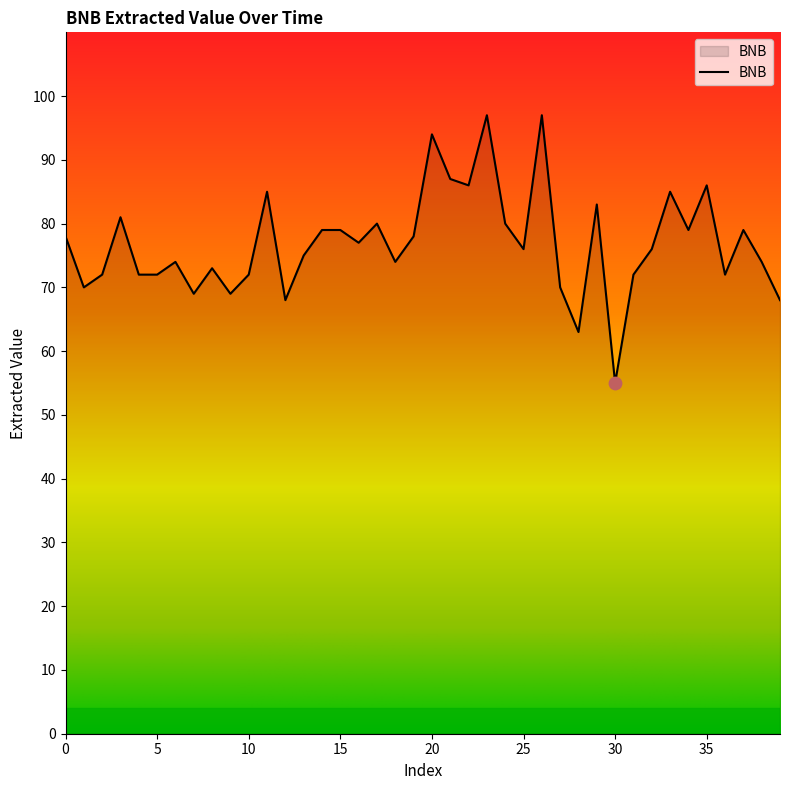

What is the greatest value displayed?

97